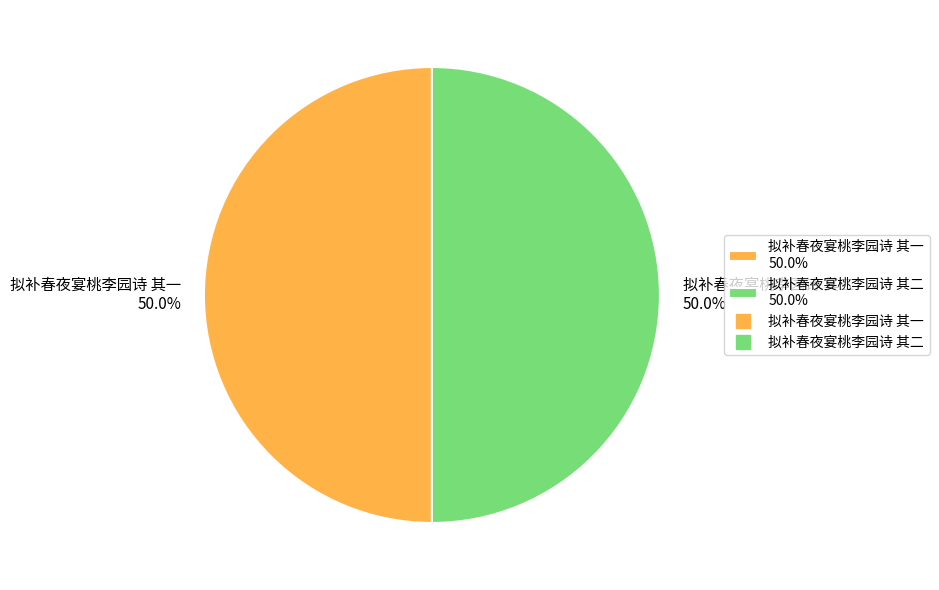

Combined, do 拟补春夜宴桃李园诗 其一 50.0% and 拟补春夜宴桃李园诗 其二 50.0% account for over 50%?

Yes